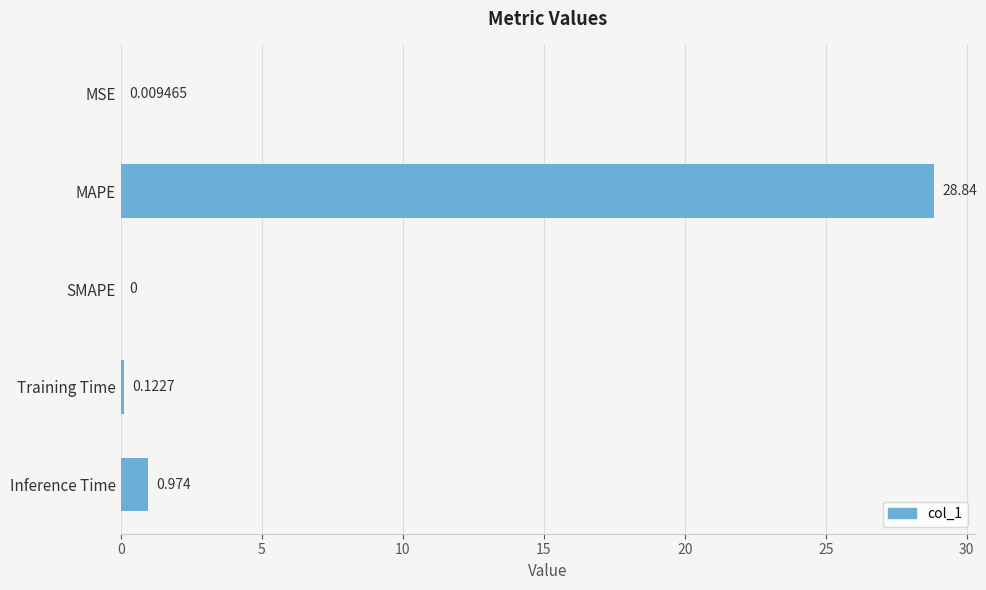

At which label is the value closest to 14?

Inference Time